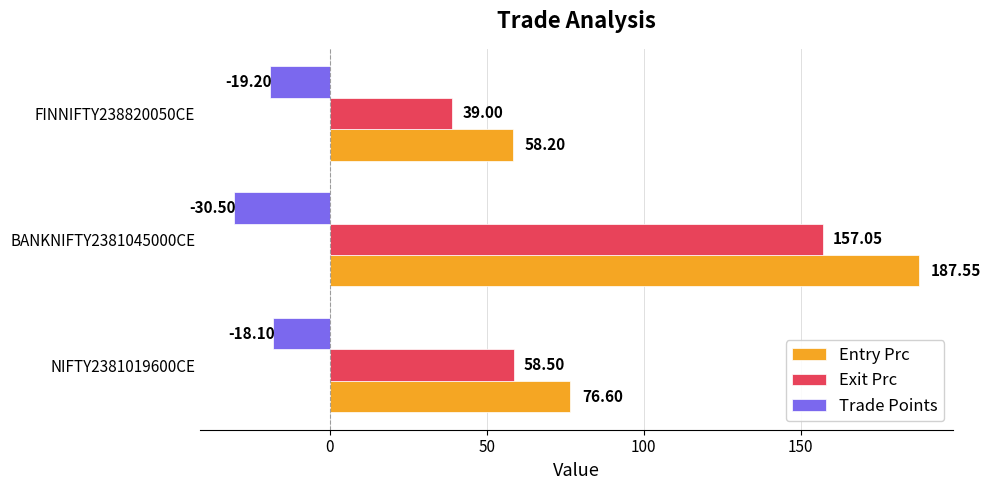

Which series has the largest range (max minus min)?

Entry Prc